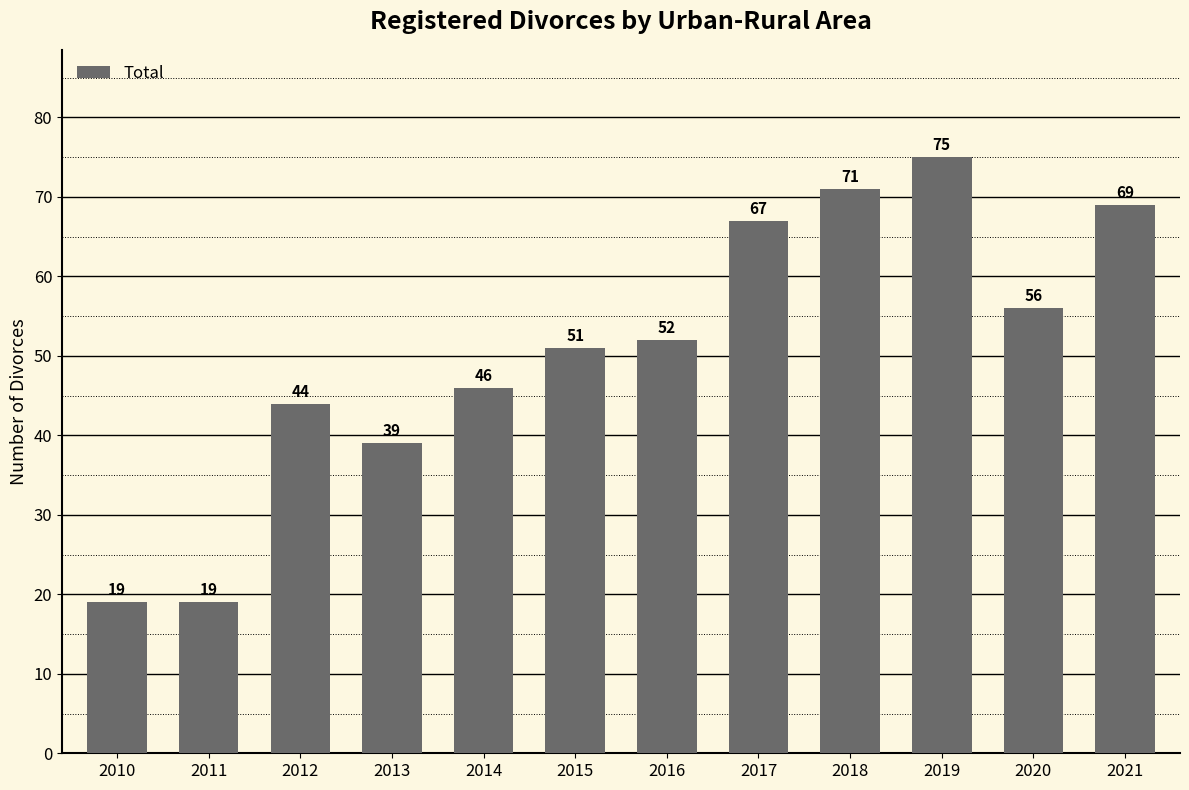

What is the value of the 6th bar from the left?

51